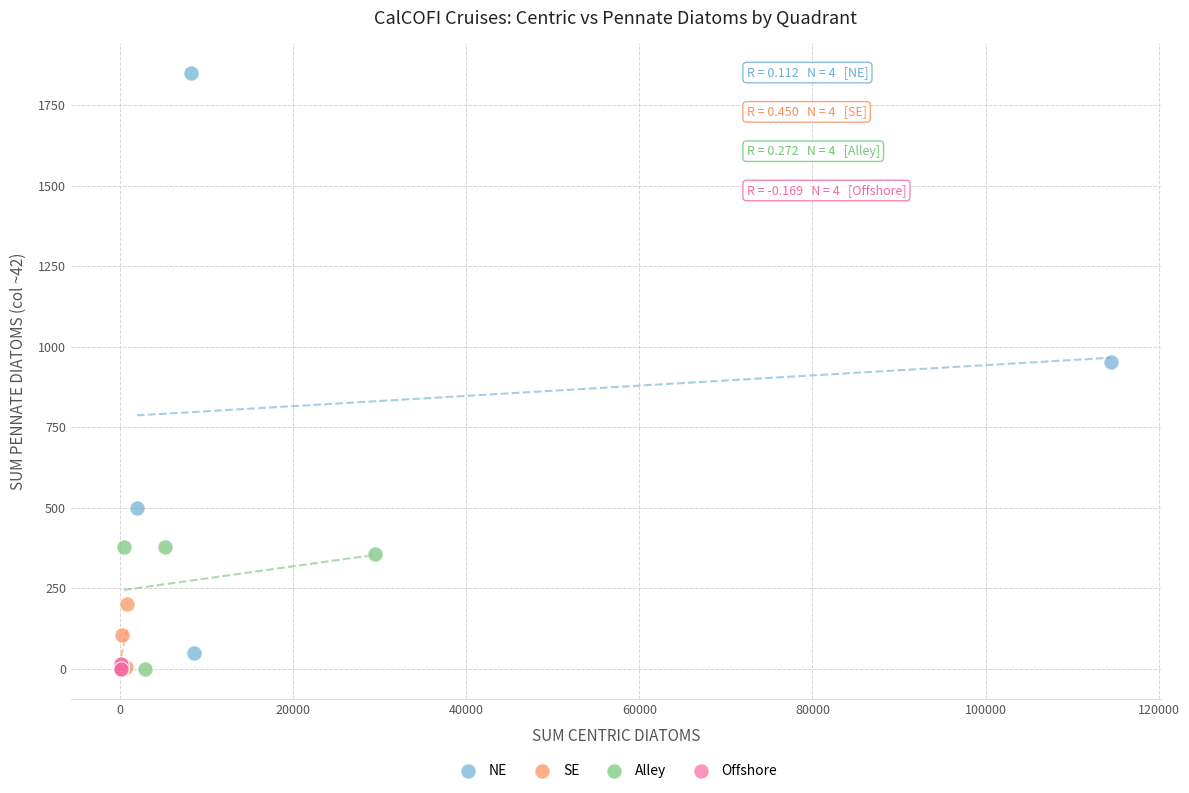

What are all the series names shown in the legend?

NE, SE, Alley, Offshore